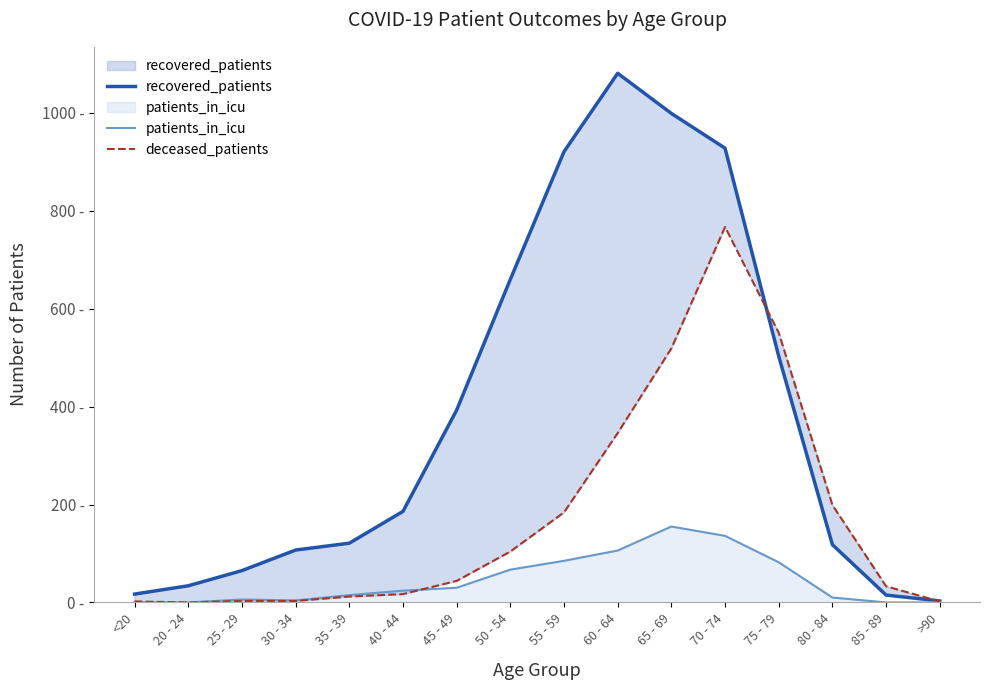

What is the total value across all series at 75 - 79?

1136